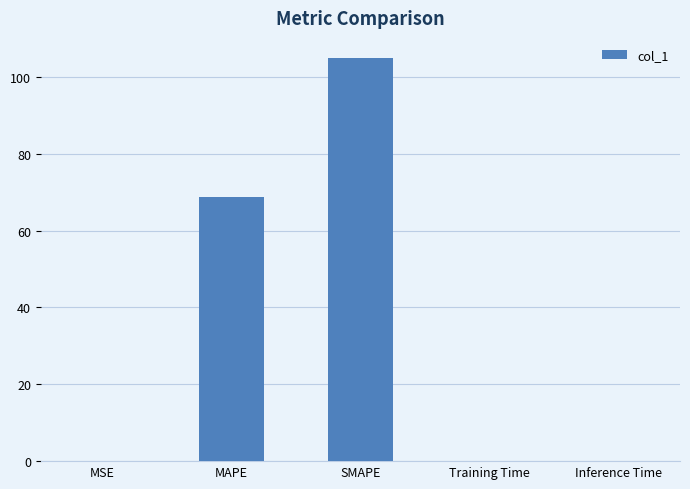

Where is the data nearest to the value 52?

MAPE